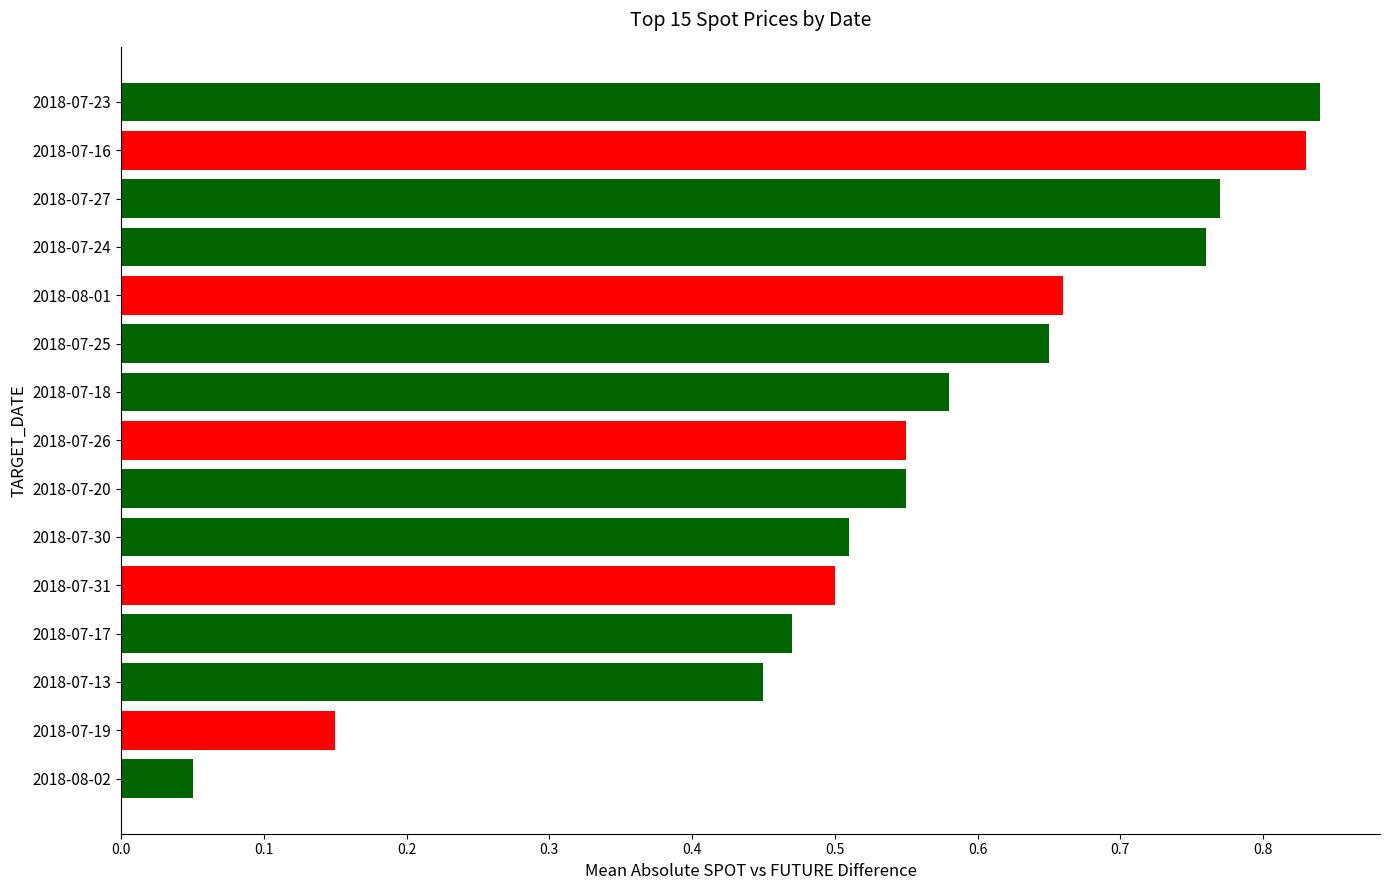

Does the chart contain stacked bars?

No